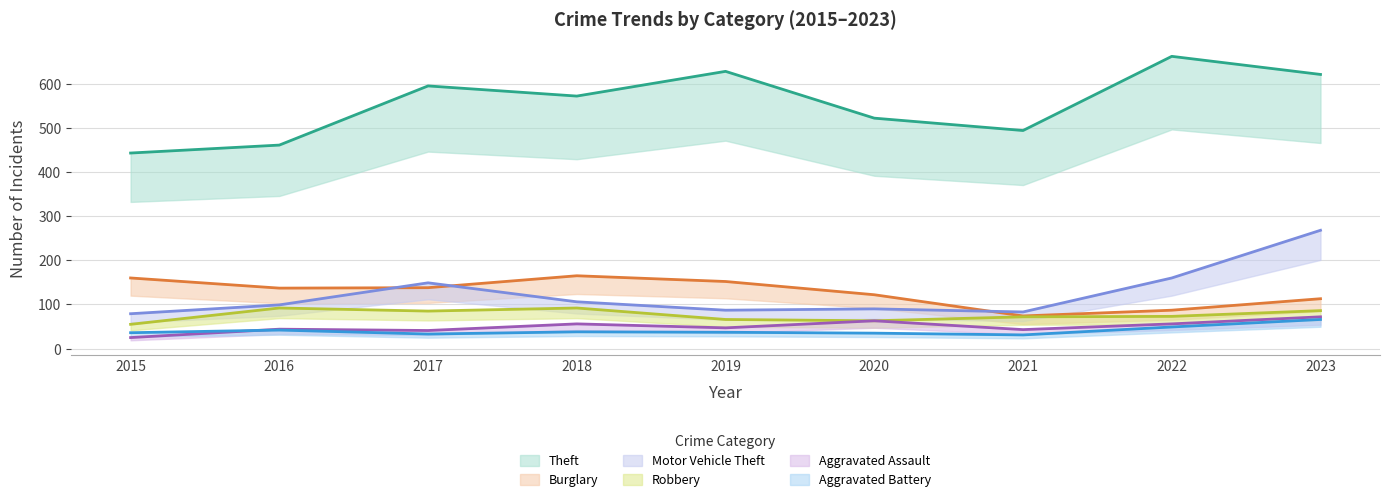

How many data points in Aggravated Battery are less than 37?

4